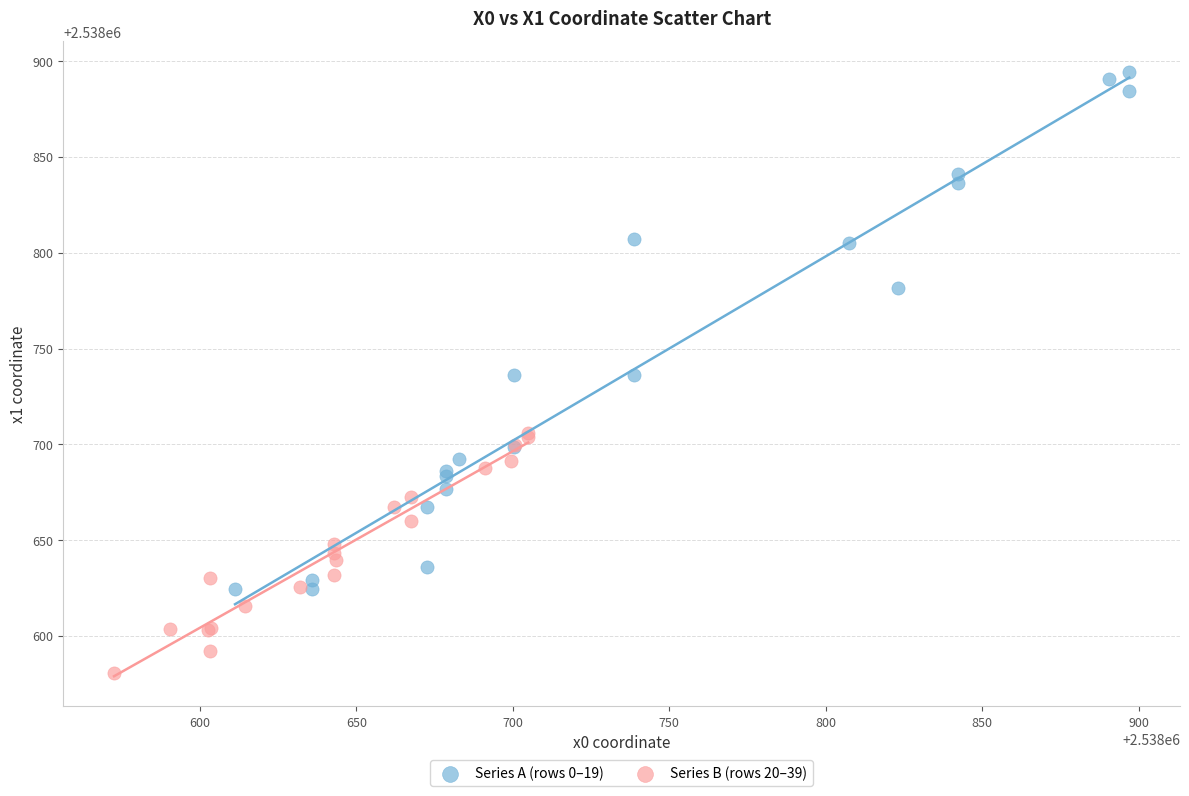

Which series contains the lowest Y value?

Series B (rows 20–39)